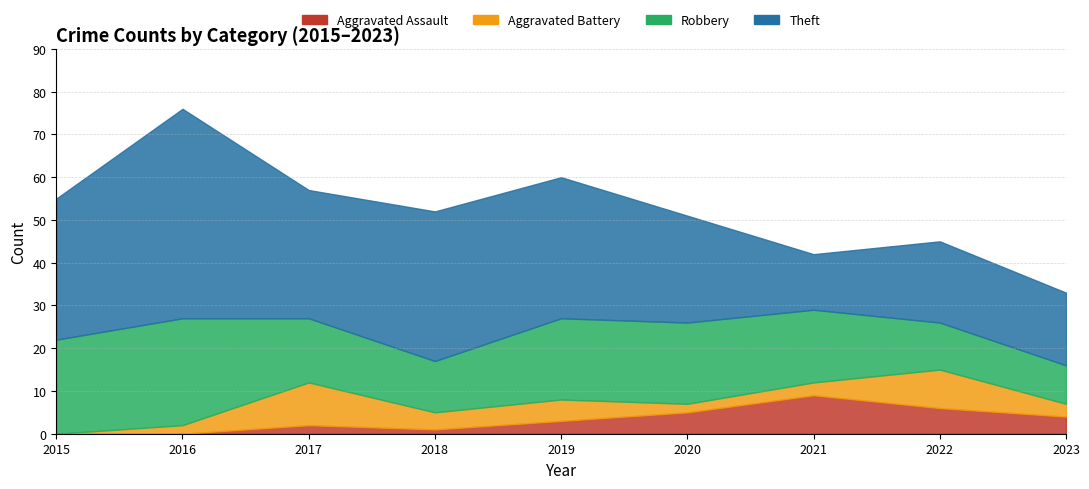

What is the value of the Theft point at the 5th from the left?

33